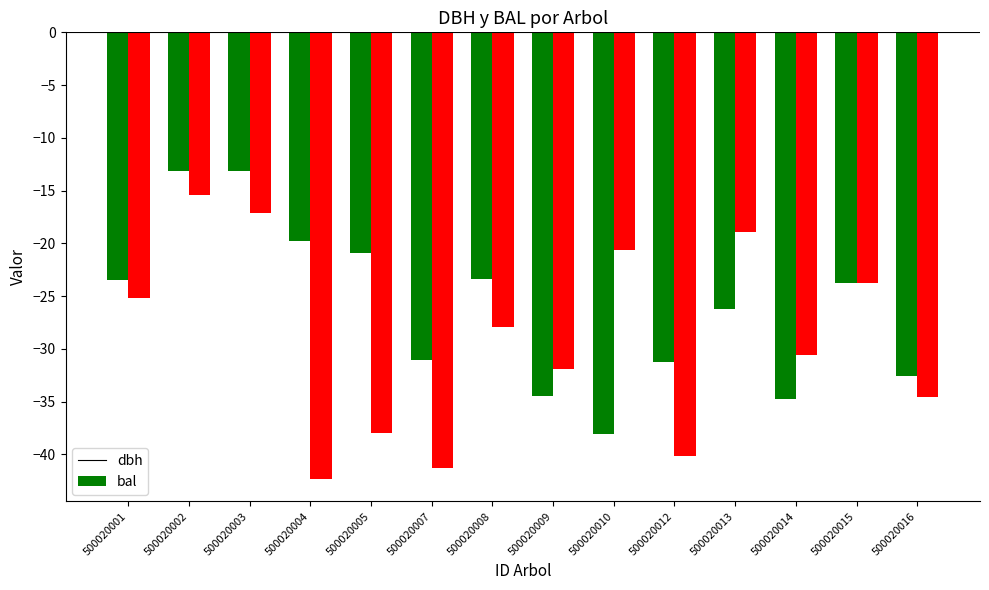

The value of dbh at 500020003 is -13.1. True or false?

True